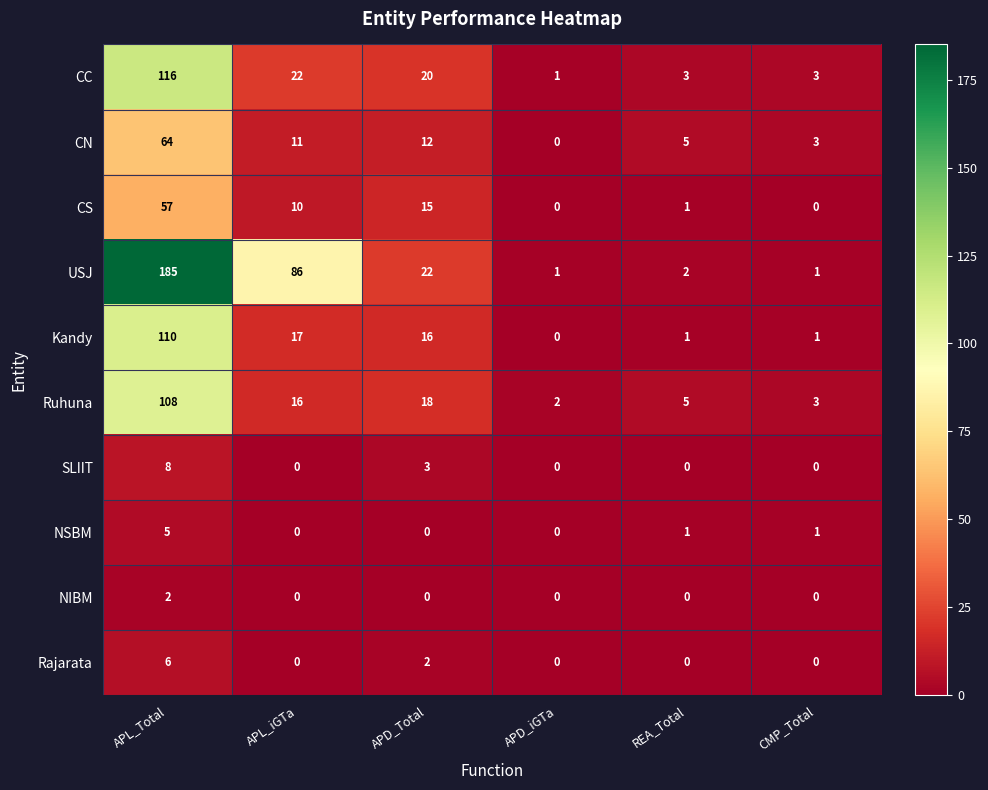

Which category has the highest value across all series?

APL_Total